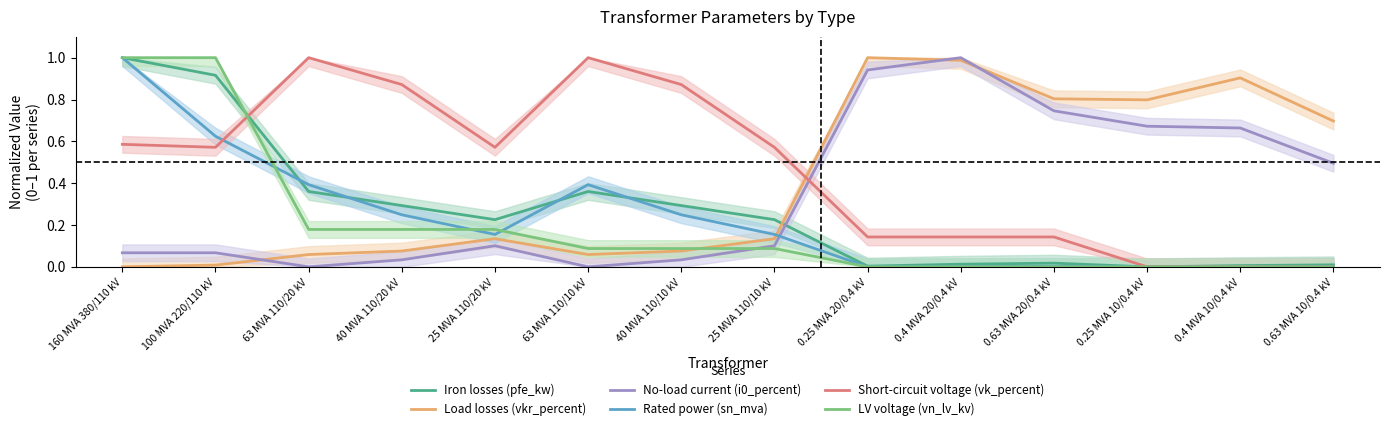

How many times do Rated power (sn_mva) and No-load current (i0_percent) cross each other?

1